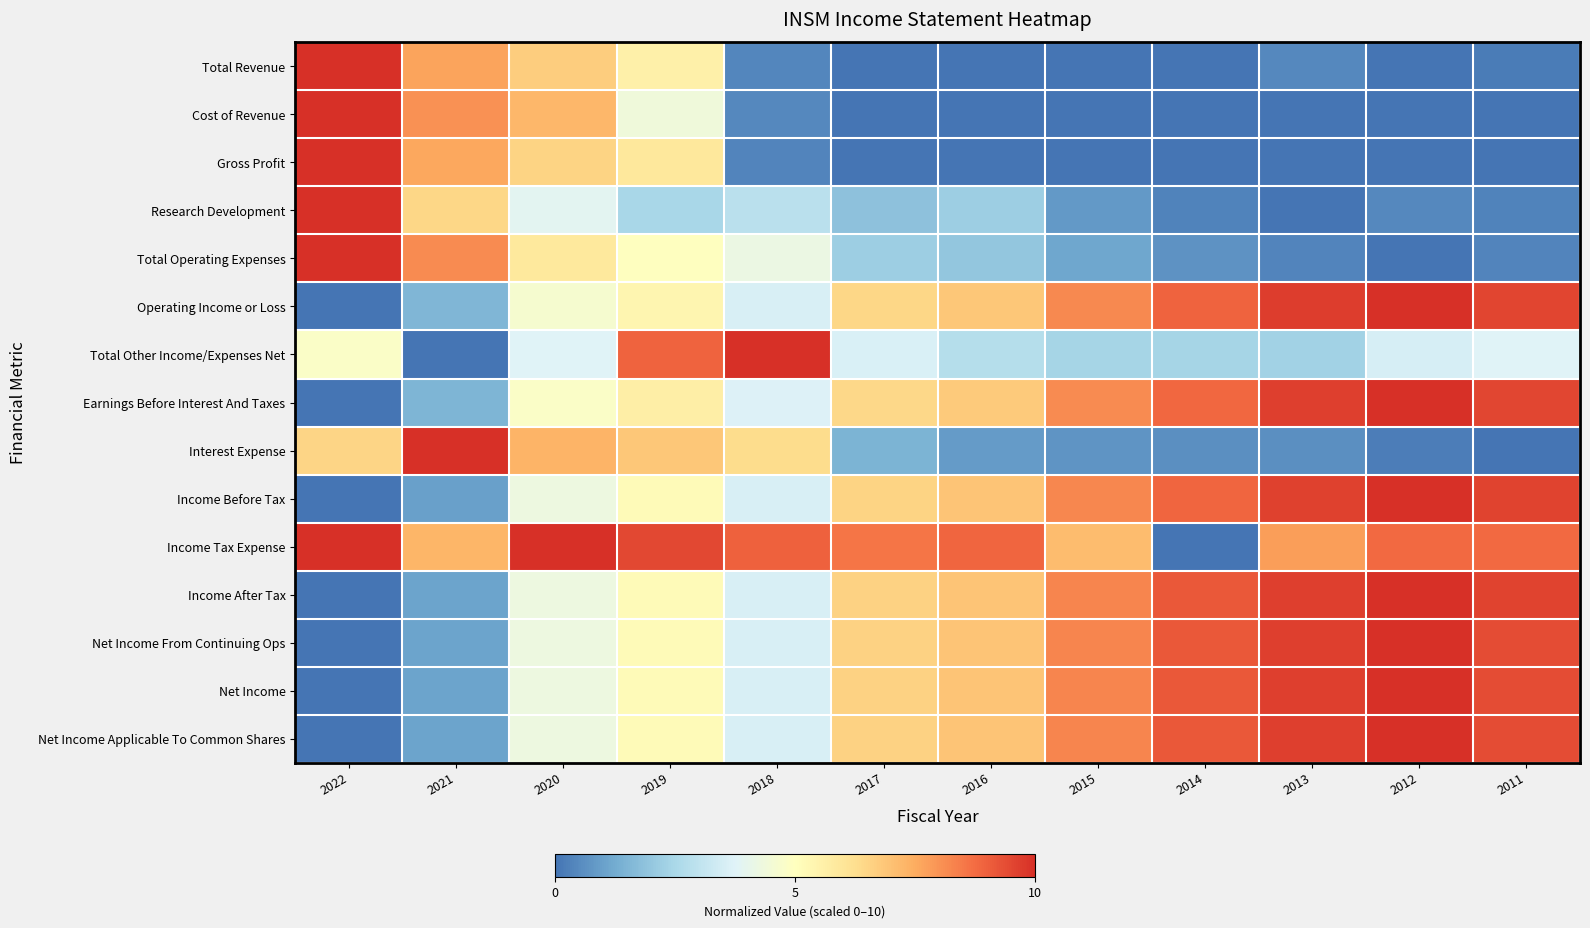

Reading right to left, what are all the values shown in this chart?

Total Revenue: 2011=0.2	2012=0.0	2013=0.5	2014=0.0	2015=0.0	2016=0.0	2017=0.0	2018=0.4	2019=5.6	2020=6.7	2021=7.7	2022=10.0
Cost of Revenue: 2011=0.0	2012=0.0	2013=0.0	2014=0.0	2015=0.0	2016=0.0	2017=0.0	2018=0.4	2019=4.4	2020=7.2	2021=8.0	2022=10.0
Gross Profit: 2011=0.0	2012=0.0	2013=0.0	2014=0.0	2015=0.0	2016=0.0	2017=0.0	2018=0.4	2019=5.9	2020=6.5	2021=7.6	2022=10.0
Research Development: 2011=0.3	2012=0.4	2013=0.0	2014=0.3	2015=0.8	2016=2.2	2017=1.9	2018=2.9	2019=2.5	2020=3.9	2021=6.5	2022=10.0
Total Operating Expenses: 2011=0.4	2012=0.0	2013=0.4	2014=0.7	2015=1.1	2016=2.0	2017=2.2	2018=4.2	2019=5.0	2020=5.9	2021=8.2	2022=10.0
Operating Income or Loss: 2011=9.5	2012=10.0	2013=9.7	2014=8.9	2015=8.2	2016=6.8	2017=6.5	2018=3.6	2019=5.4	2020=4.6	2021=1.6	2022=0.0
Total Other Income/Expenses Net: 2011=3.8	2012=3.5	2013=2.3	2014=2.4	2015=2.4	2016=2.8	2017=3.6	2018=10.0	2019=8.9	2020=3.8	2021=0.0	2022=4.8
Earnings Before Interest And Taxes: 2011=9.5	2012=10.0	2013=9.6	2014=8.9	2015=8.1	2016=6.8	2017=6.4	2018=3.7	2019=5.6	2020=4.8	2021=1.5	2022=0.0
Interest Expense: 2011=0.0	2012=0.2	2013=0.6	2014=0.6	2015=0.7	2016=0.9	2017=1.5	2018=6.3	2019=6.8	2020=7.3	2021=10.0	2022=6.5
Income Before Tax: 2011=9.6	2012=10.0	2013=9.6	2014=8.9	2015=8.2	2016=6.9	2017=6.5	2018=3.6	2019=5.2	2020=4.3	2021=1.0	2022=0.0
Income Tax Expense: 2011=8.8	2012=8.8	2013=7.8	2014=0.0	2015=7.1	2016=8.9	2017=8.6	2018=9.0	2019=9.5	2020=10.0	2021=7.3	2022=10.0
Income After Tax: 2011=9.6	2012=10.0	2013=9.7	2014=9.1	2015=8.3	2016=6.9	2017=6.6	2018=3.6	2019=5.2	2020=4.3	2021=1.1	2022=0.0
Net Income From Continuing Ops: 2011=9.4	2012=10.0	2013=9.7	2014=9.1	2015=8.3	2016=6.9	2017=6.6	2018=3.6	2019=5.2	2020=4.3	2021=1.1	2022=0.0
Net Income: 2011=9.4	2012=10.0	2013=9.7	2014=9.1	2015=8.3	2016=6.9	2017=6.6	2018=3.6	2019=5.2	2020=4.3	2021=1.1	2022=0.0
Net Income Applicable To Common Shares: 2011=9.4	2012=10.0	2013=9.7	2014=9.1	2015=8.3	2016=6.9	2017=6.6	2018=3.6	2019=5.2	2020=4.3	2021=1.1	2022=0.0